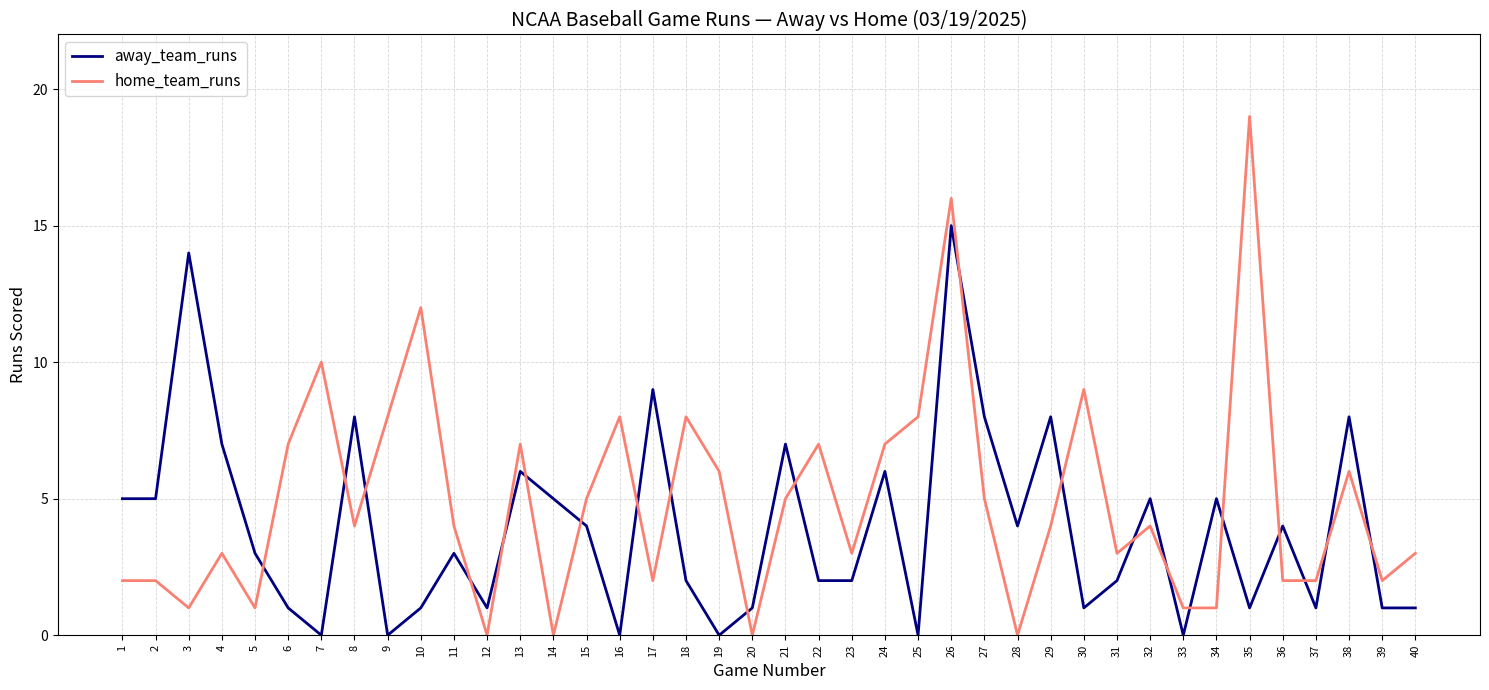

True or false: away_team_runs has a value of 10 at 13.

False